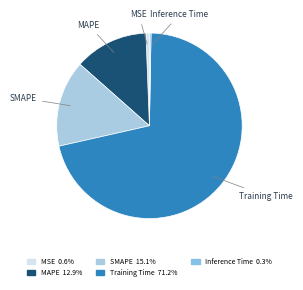

What is the largest slice in the pie chart?

Training Time